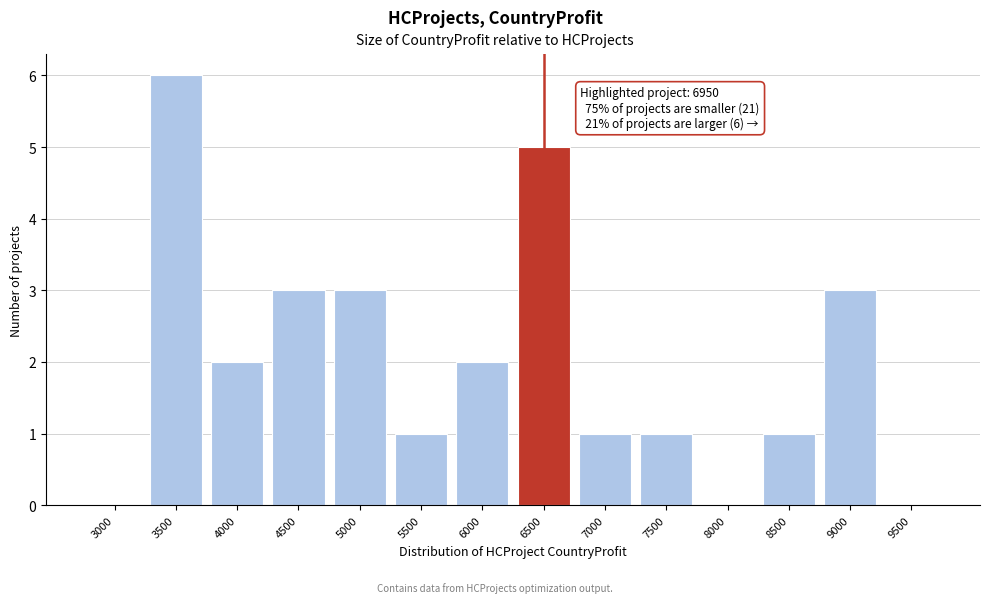

Reading left to right, what are all the values shown in this chart?

3000=0	3500=6	4000=2	4500=3	5000=3	5500=1	6000=2	6500=5	7000=1	7500=1	8000=0	8500=1	9000=3	9500=0